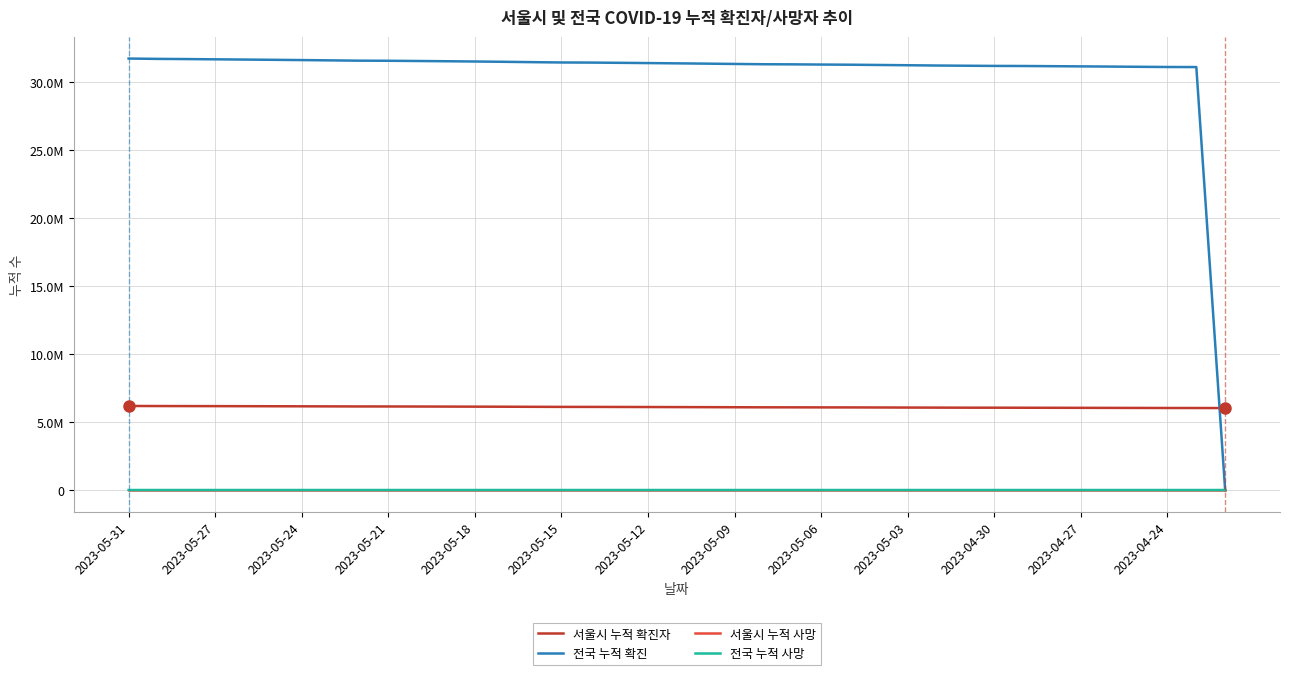

Which series has the largest range (max minus min)?

전국 누적 확진